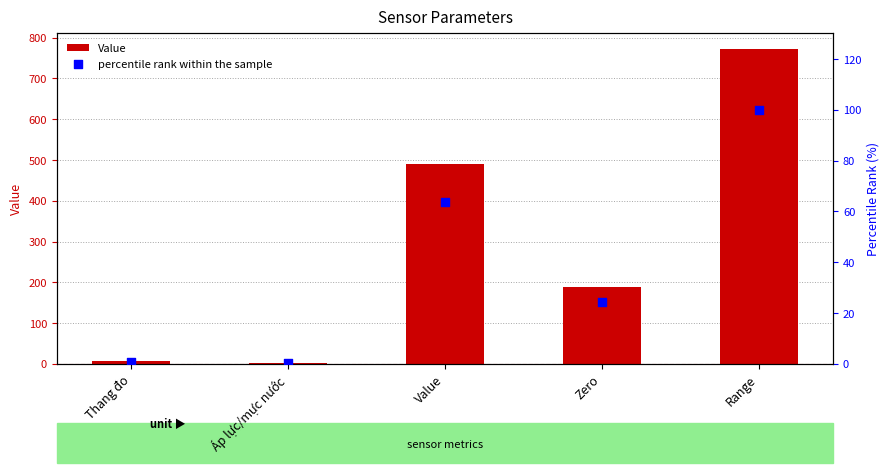

At how many categories does at least one series exceed 624?

1